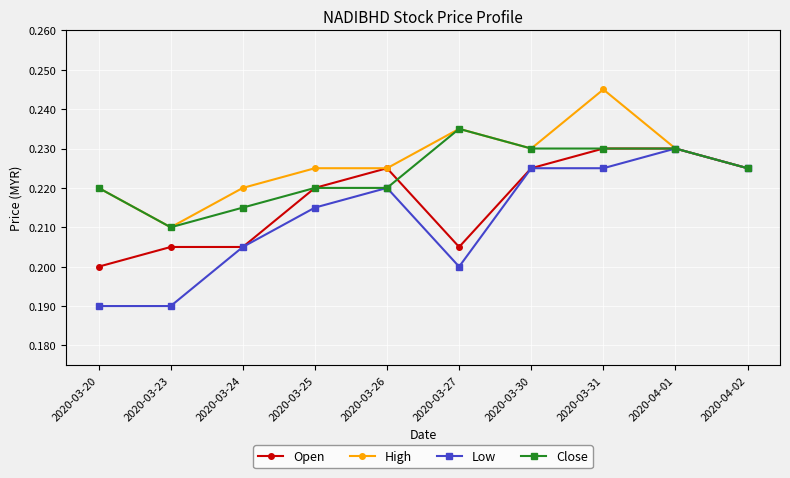

Rank the series by their average value, from lowest to highest.

Low, Open, Close, High